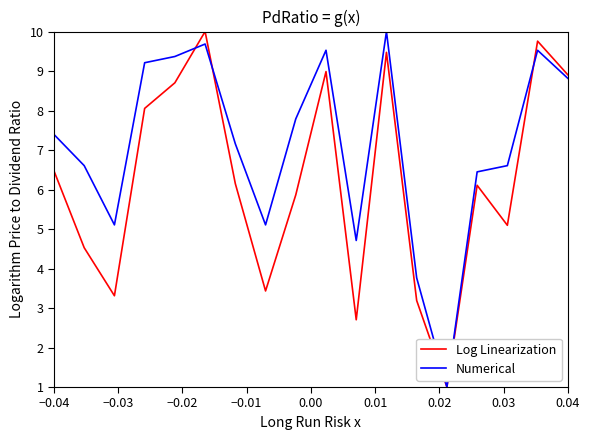

What is the maximum value shown in the chart?

10.0